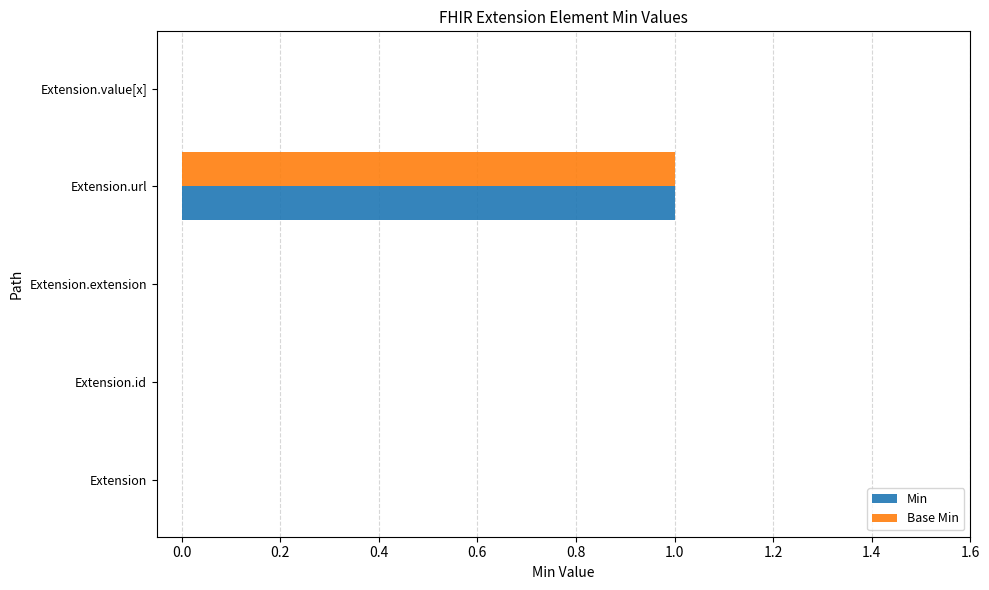

How many Base Min values are between 0 and 1?

5